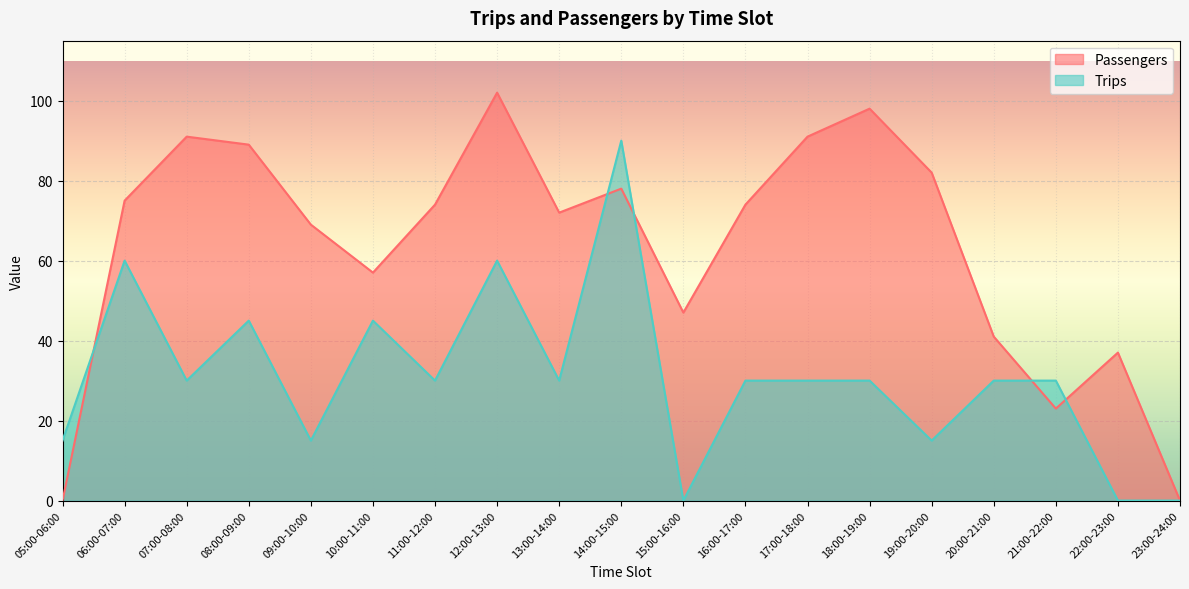

Between which two adjacent categories do Passengers and Trips first intersect?

05:00-06:00 and 06:00-07:00